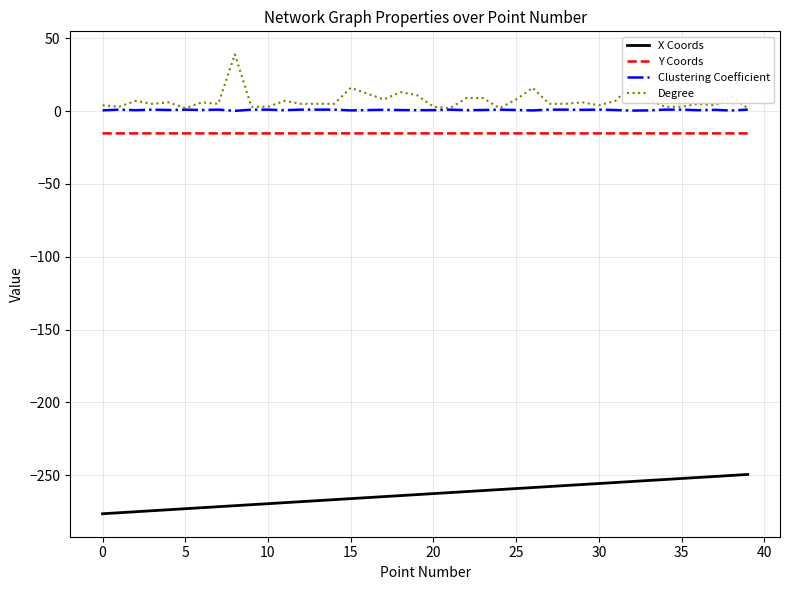

What is the greatest value displayed?

39.0